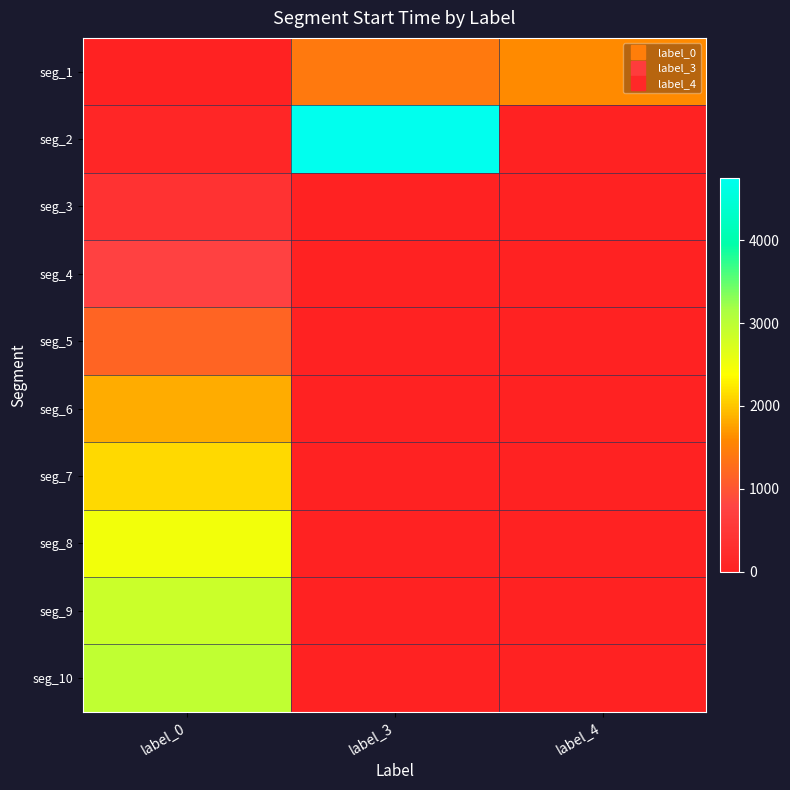

Rank the series at label_3 from lowest to highest value.

seg_3, seg_4, seg_5, seg_6, seg_7, seg_8, seg_9, seg_10, seg_1, seg_2